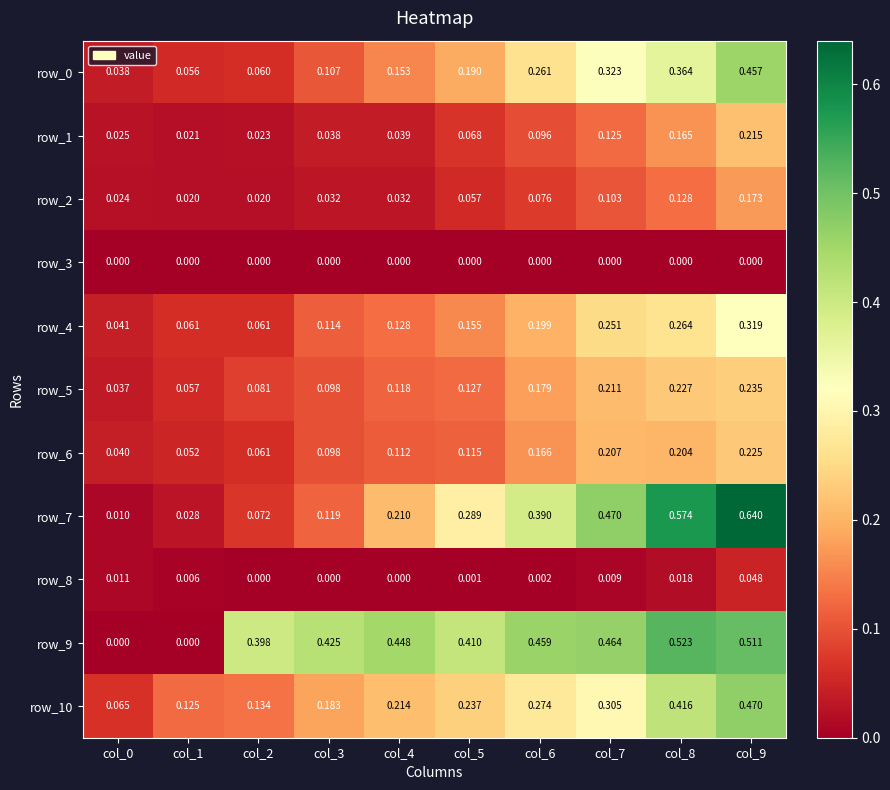

What is the total value across all series at col_2?

0.9